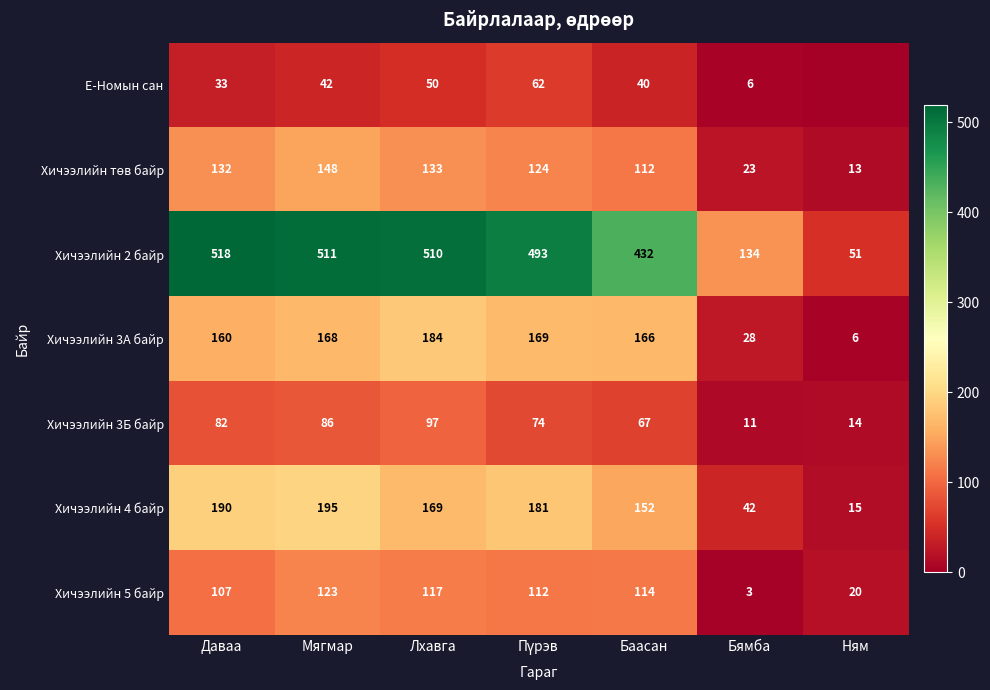

What is the average value of the Хичээлийн 3Б байр series?

62